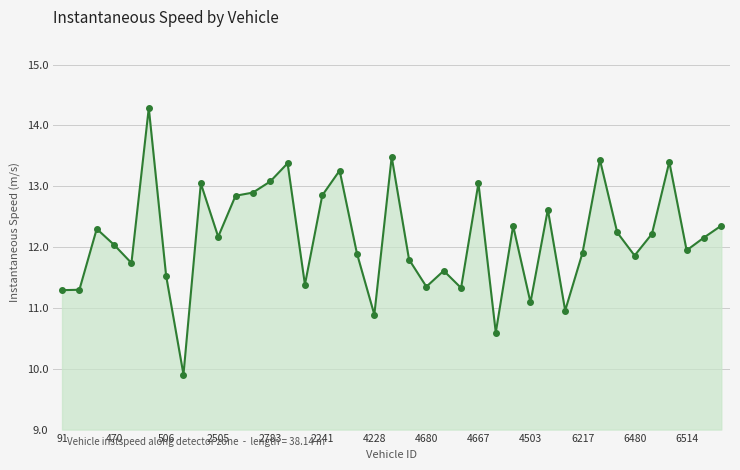

What is the minimum value shown in the chart?

9.9